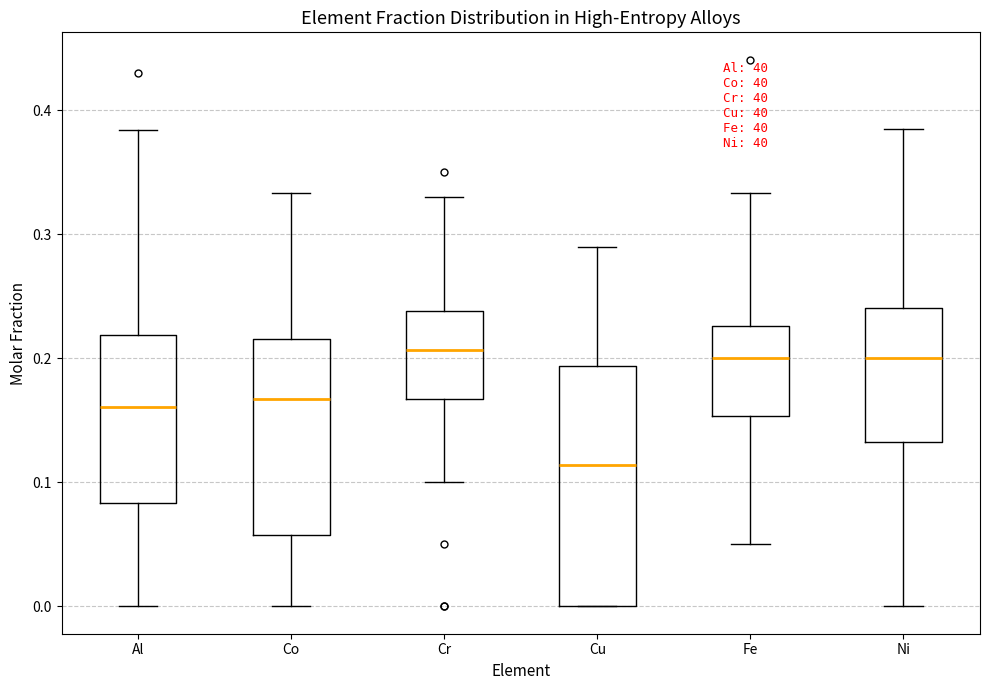

Which box's median line is the lowest?

Cu